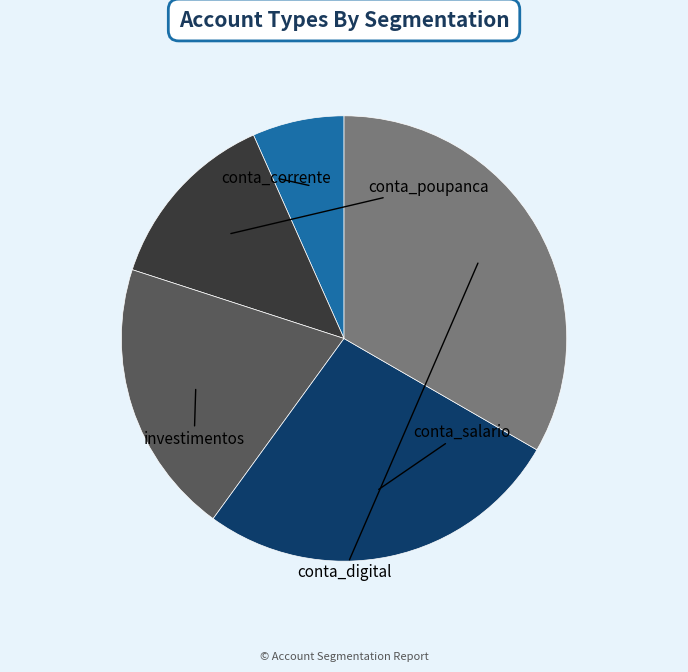

What is the ratio of the value at conta_corrente to the value at conta_digital?

0.2